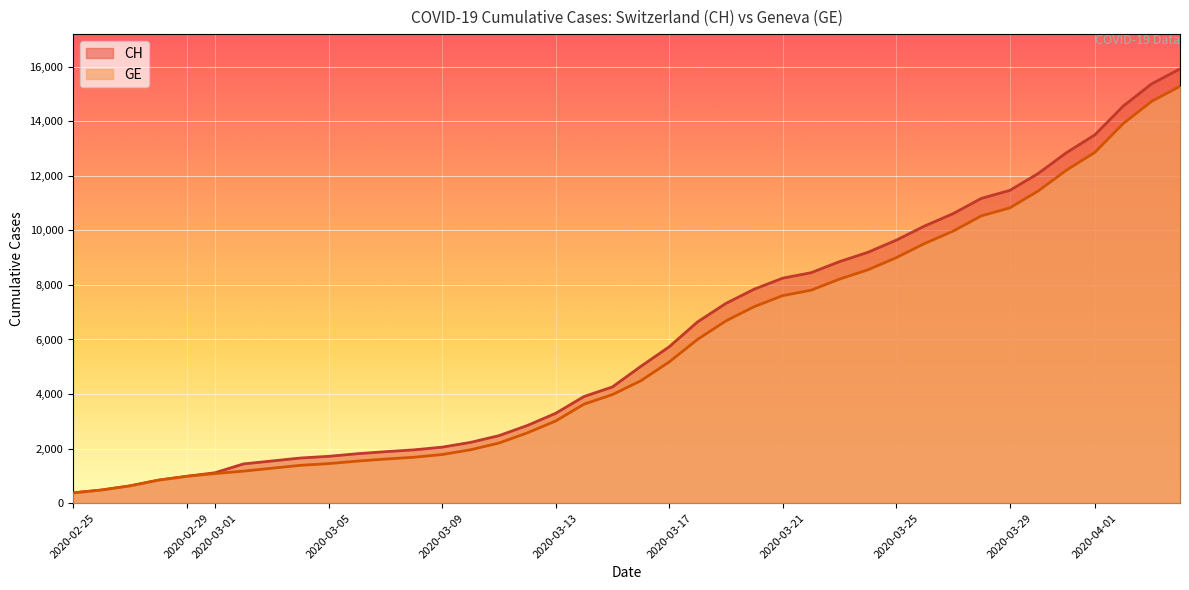

True or false: CH has a value of 630 at 2020-02-27.

True